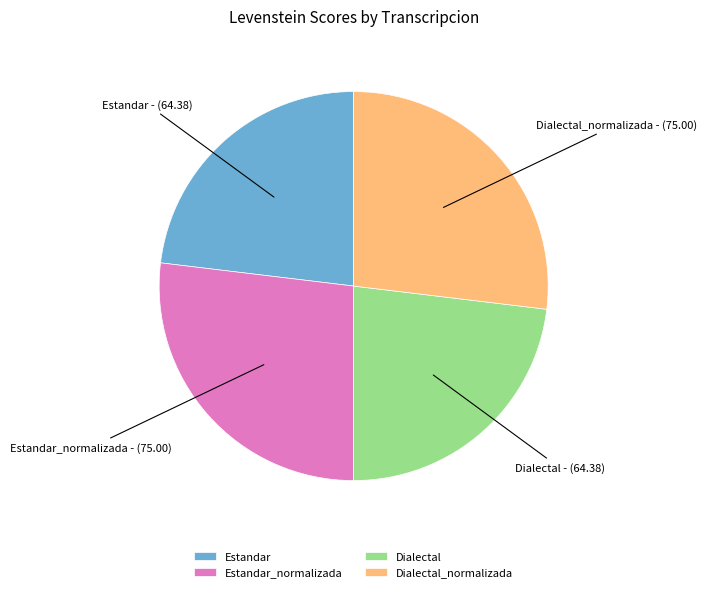

Between Estandar_normalizada and Dialectal, which is larger?

Estandar_normalizada